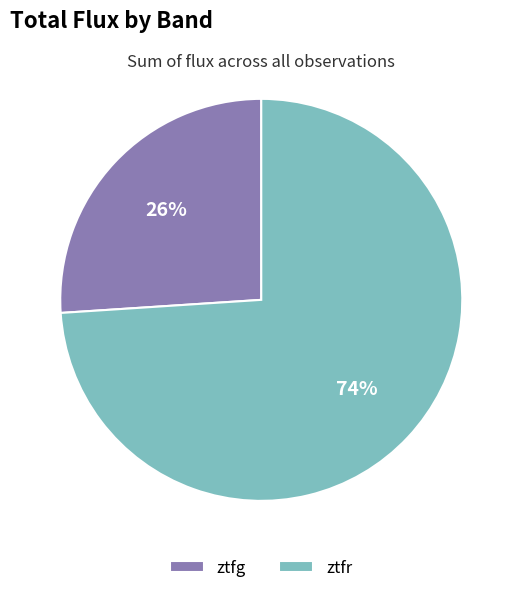

To the nearest percent, what percentage of the pie is ztfr?

74%